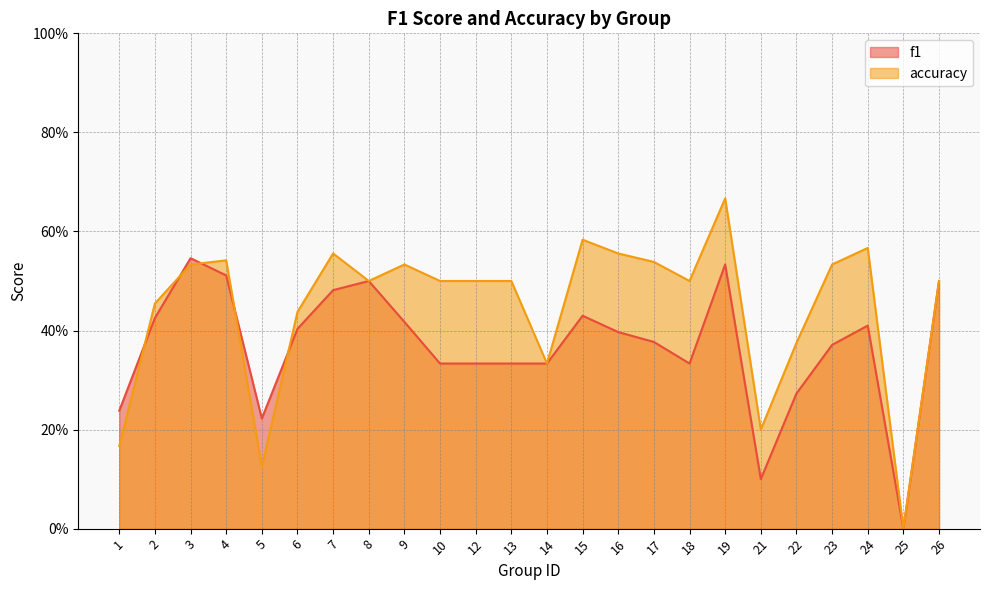

List the series in order of their peak value, highest first.

accuracy, f1